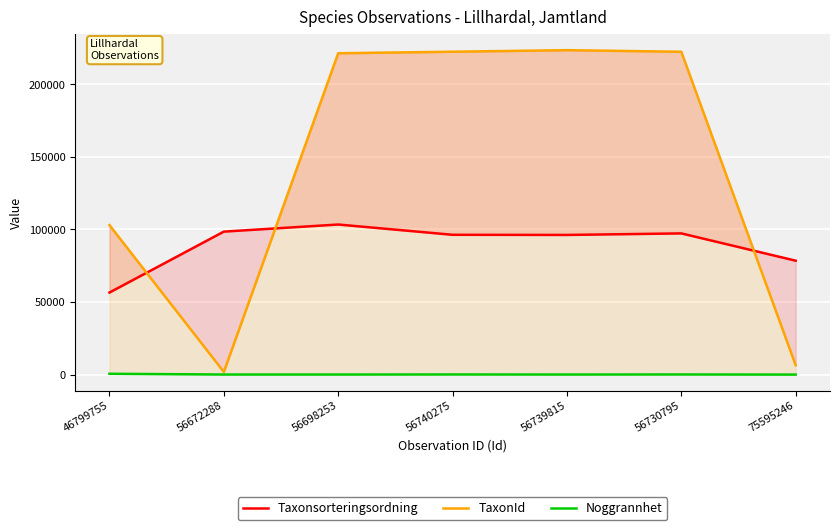

In TaxonId, how many points are lower than both neighbors (excluding endpoints)?

1